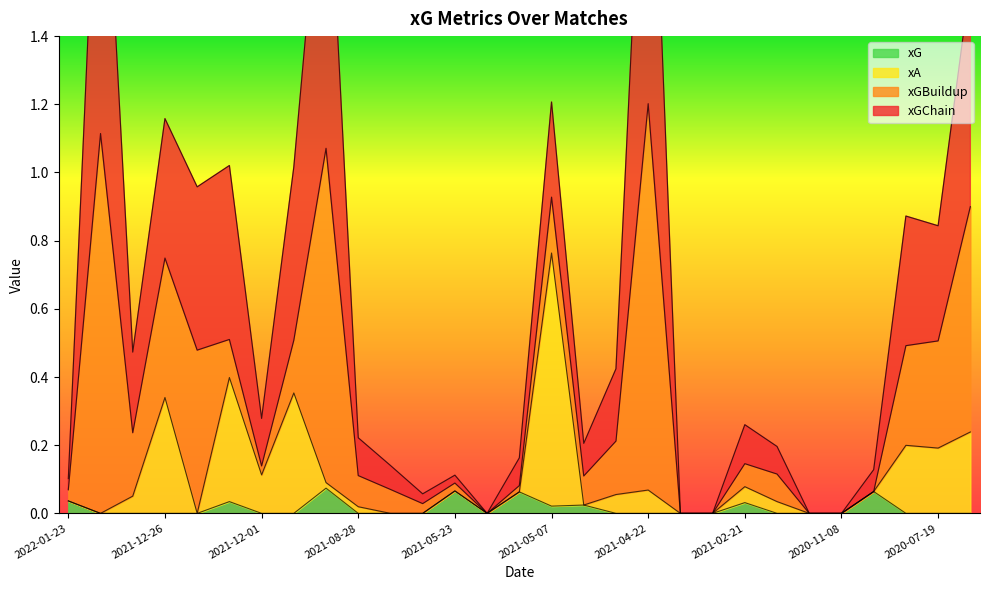

What is the difference between the maximum and minimum values in the xG series?

0.1